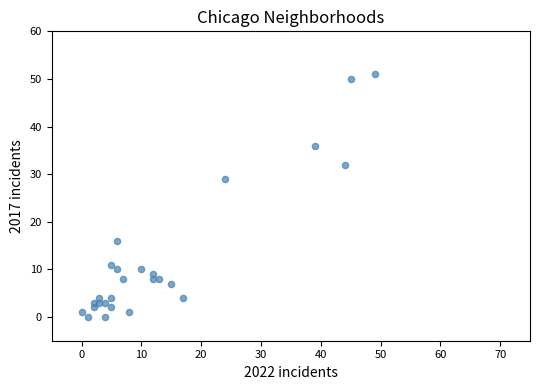

What Y value in the scatter plot is closest to 25?

29